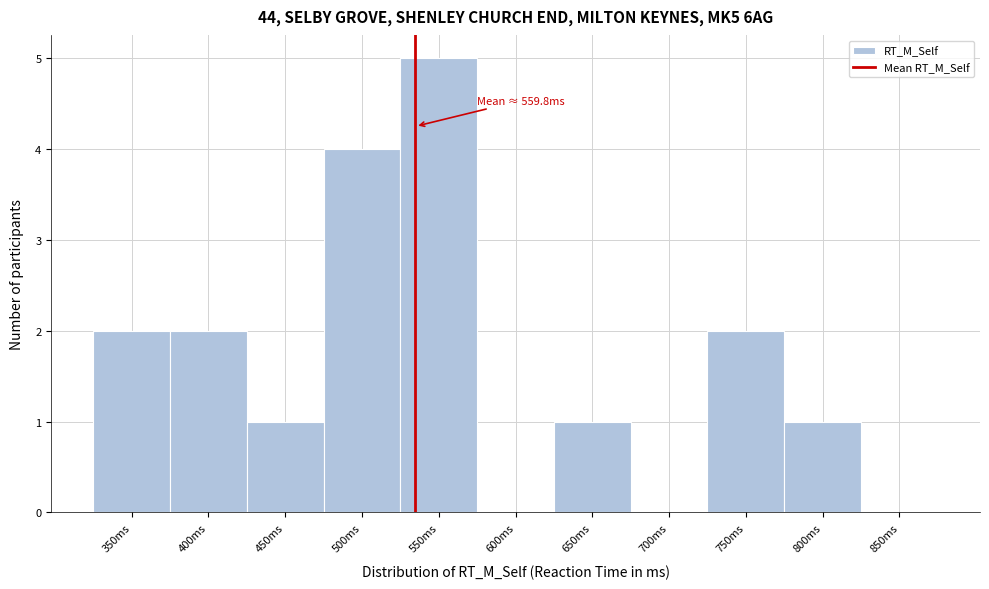

Reading right to left, list all the values displayed in this chart.

850ms=0	800ms=1	750ms=2	700ms=0	650ms=1	600ms=0	550ms=5	500ms=4	450ms=1	400ms=2	350ms=2